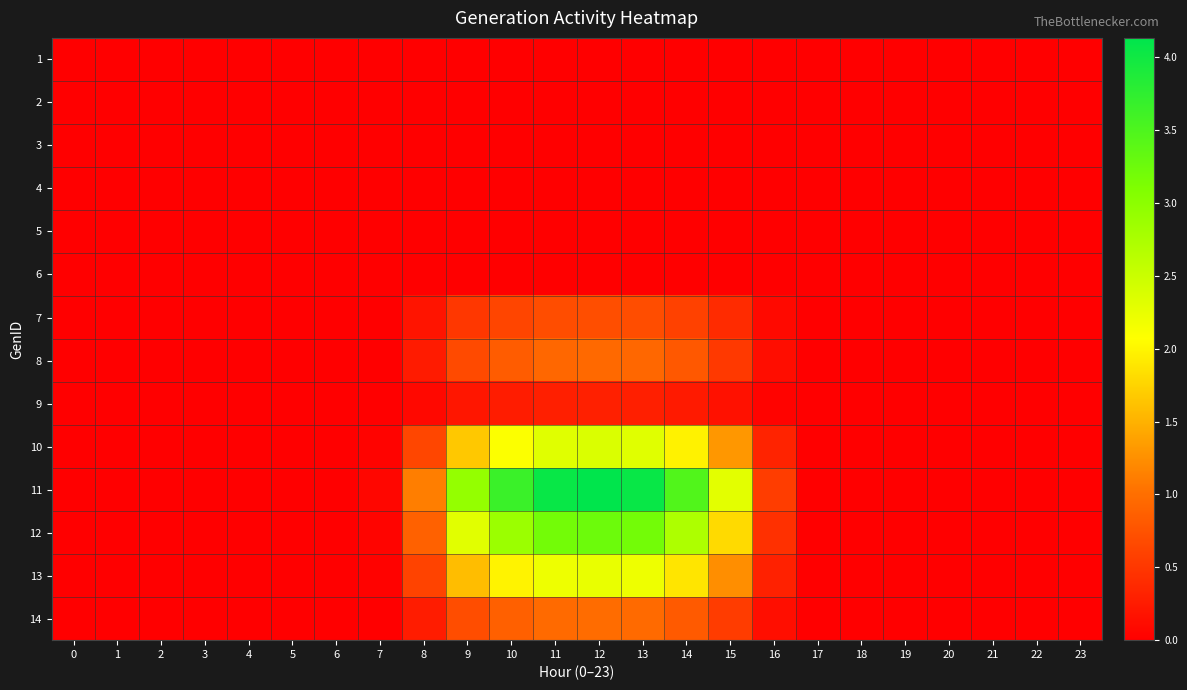

Count the number of data series in this chart.

14